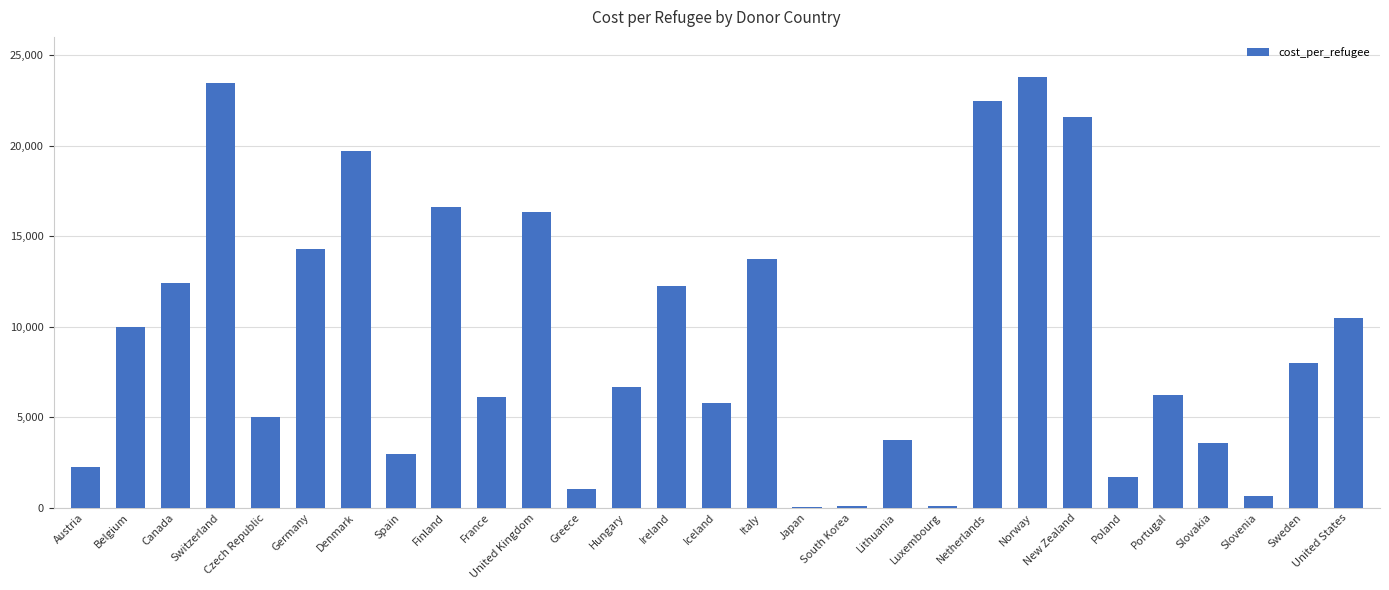

Which has a higher value, Switzerland or United Kingdom?

Switzerland